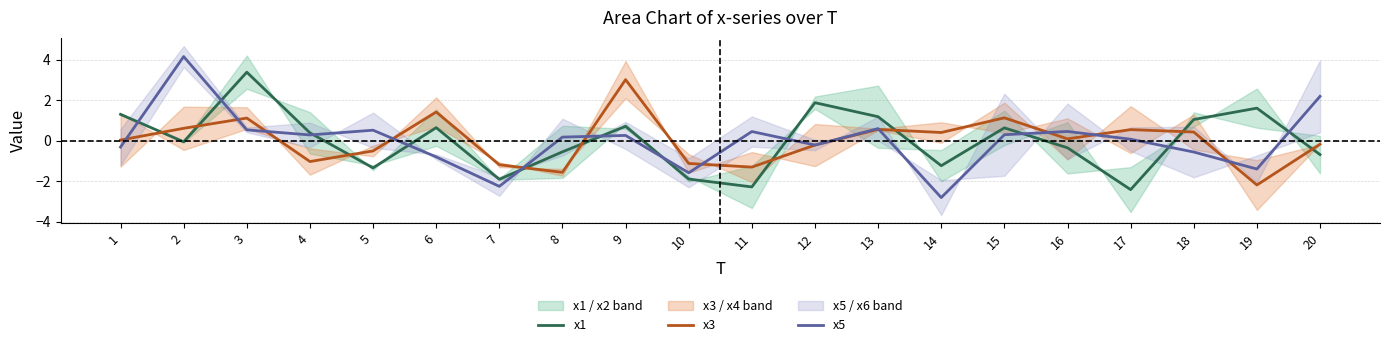

How many values in x1 are below zero?

10